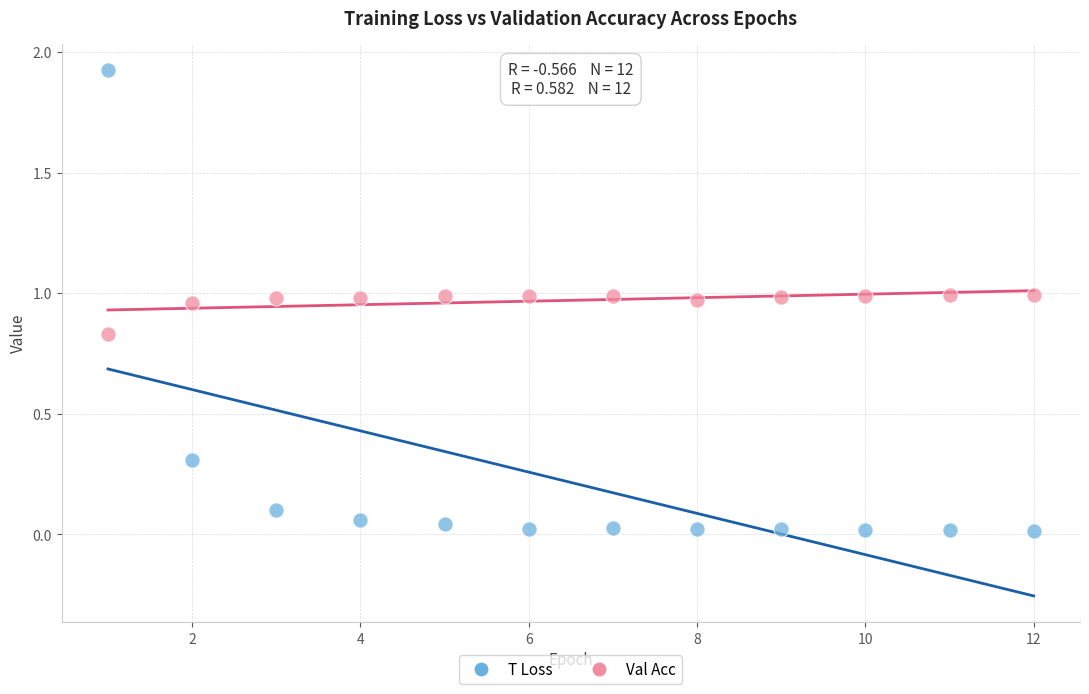

Across all data points, what is the range of X values (max minus min)?

11.0